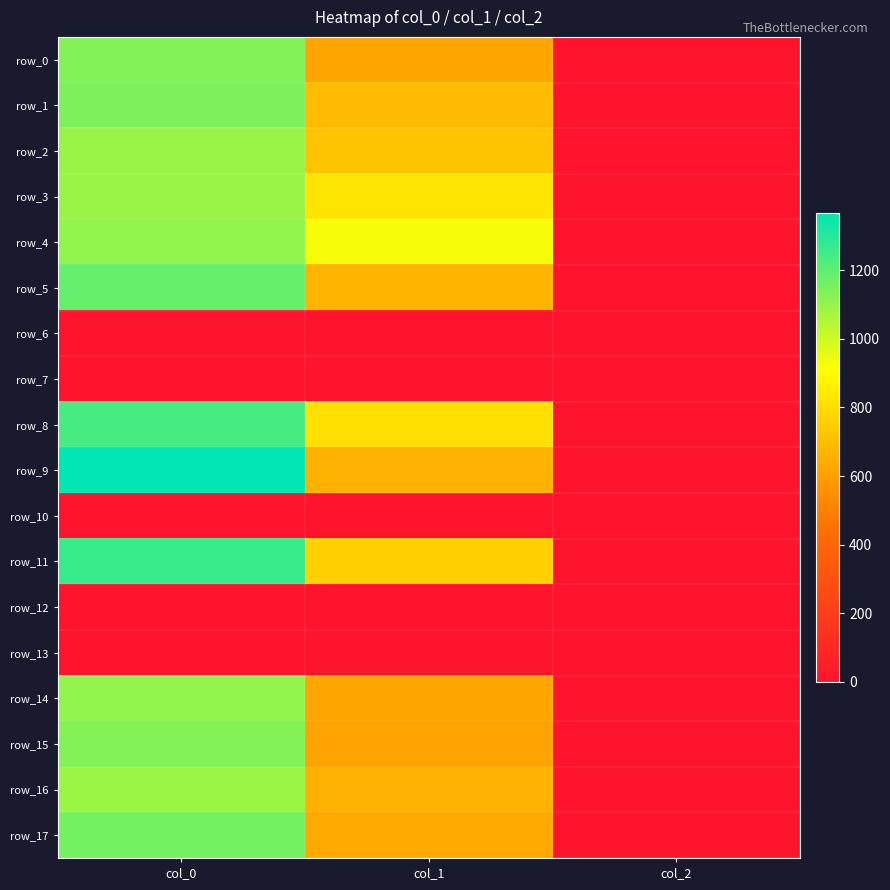

The row_0 series shows 1130.0 at col_0. True or false?

True